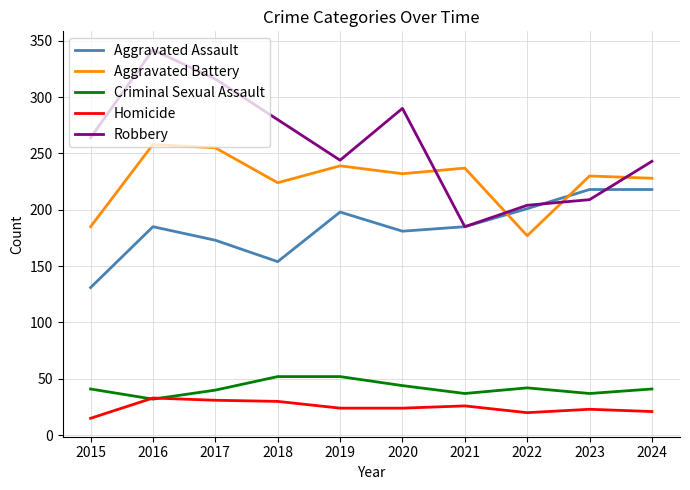

Which series has the widest spread of values?

Robbery